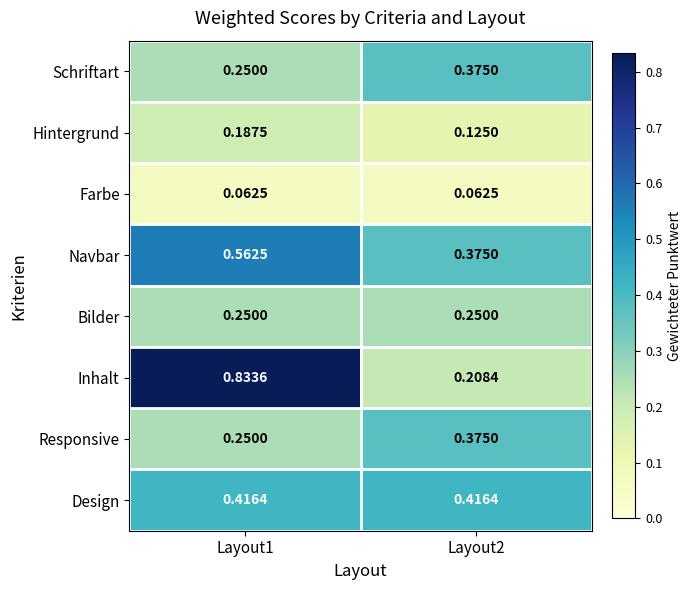

Which series changed the most between Layout1 and Layout2?

Inhalt